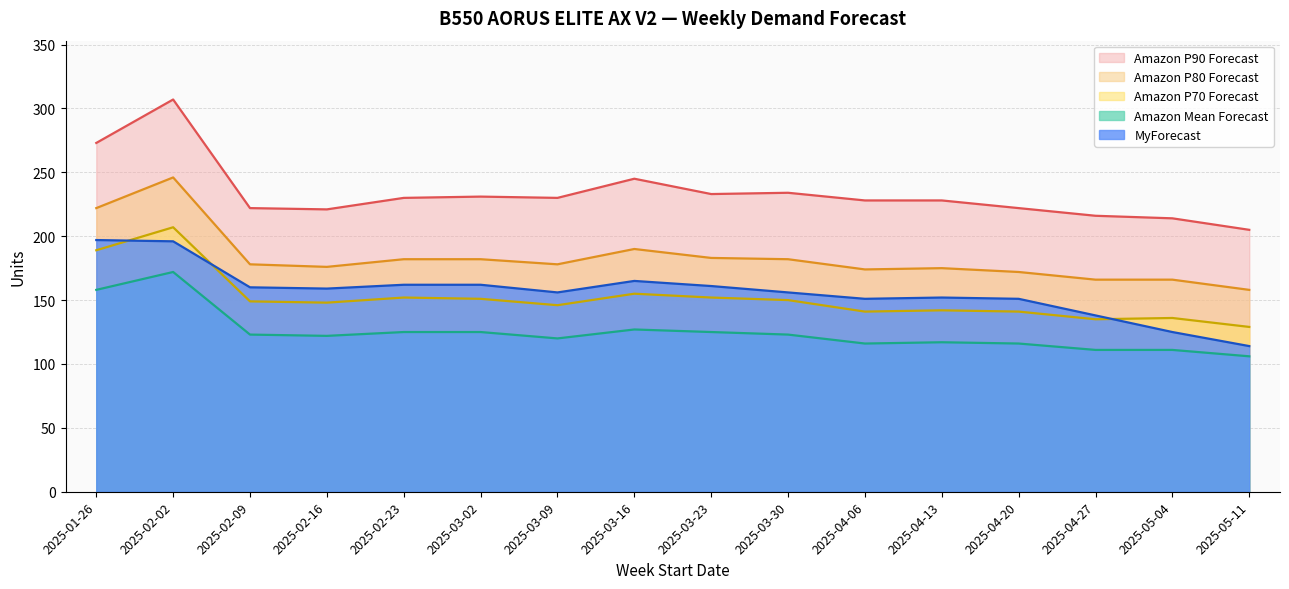

What is the spread (max minus min) of values at 2025-02-02?

135